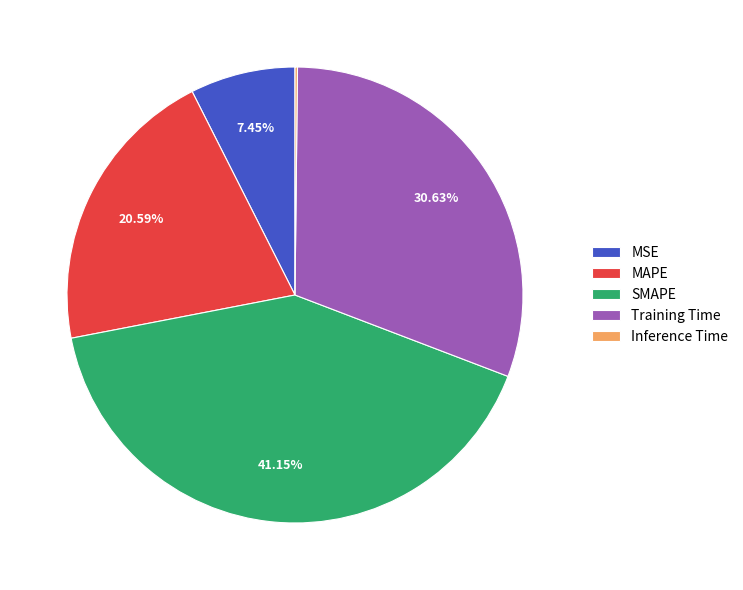

Does Training Time account for over 50% of the chart?

No